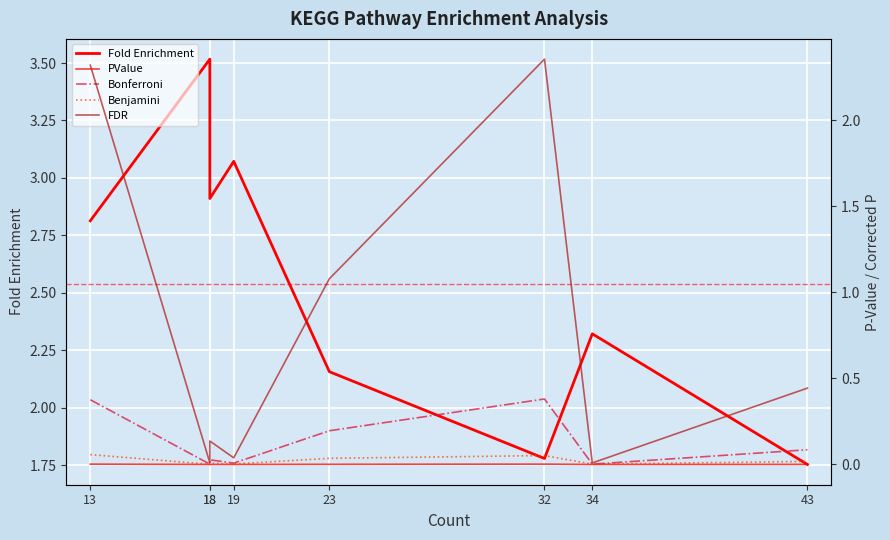

What is the spread (max minus min) of values at 18?

3.5